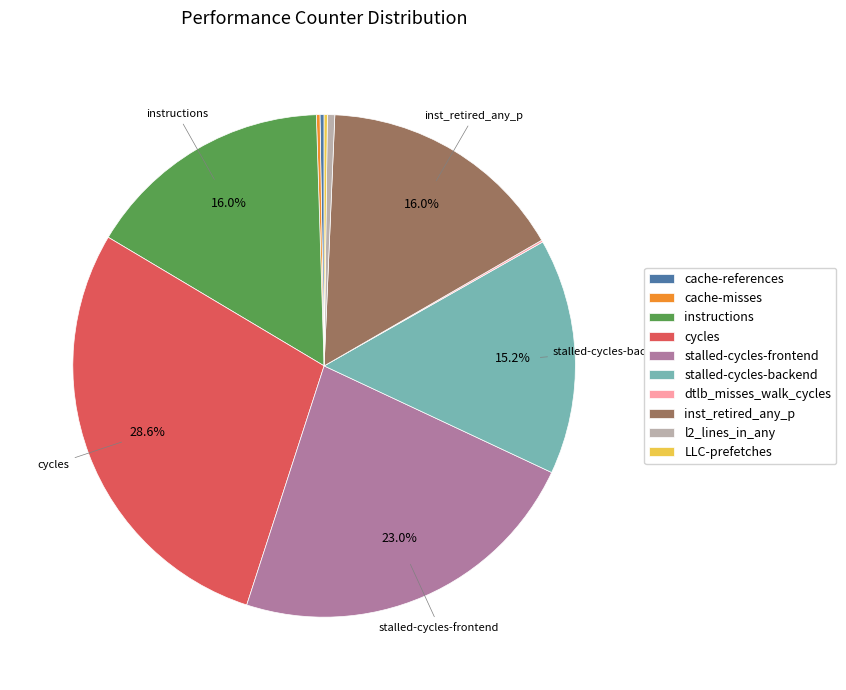

Does l2_lines_in_any account for over 50% of the chart?

No